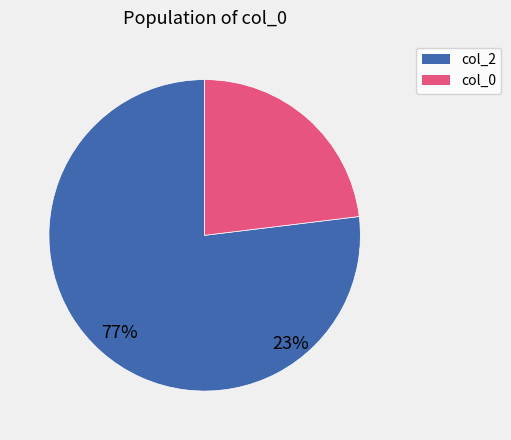

True or false: col_2 accounts for 77% of the total.

True